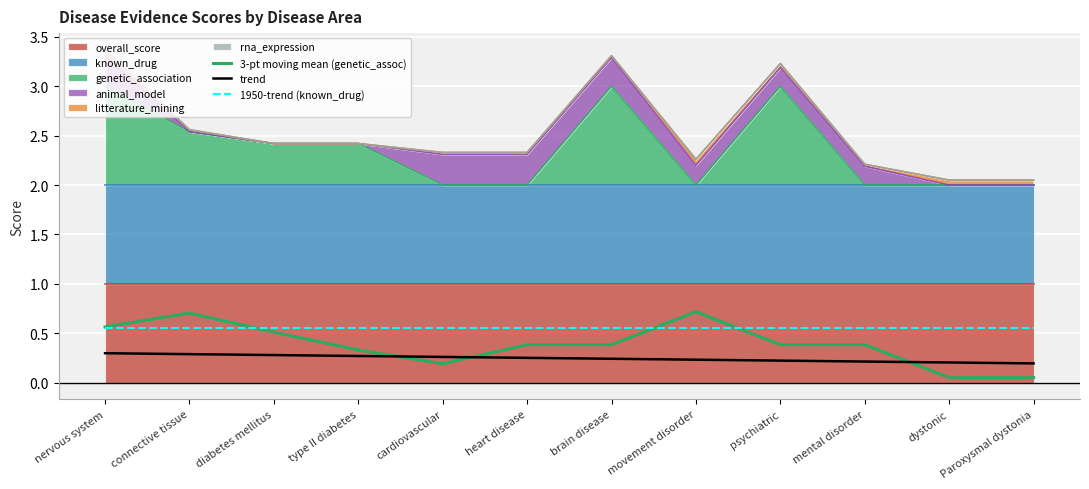

What is the maximum value for 1950-trend (known_drug)?

0.5